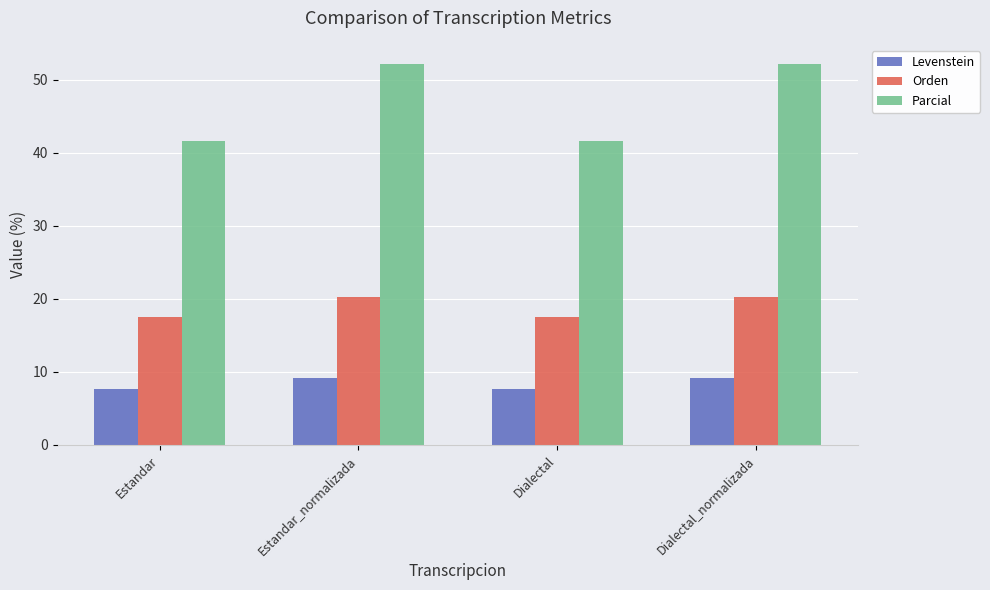

How many values in the Levenstein series exceed 9?

2